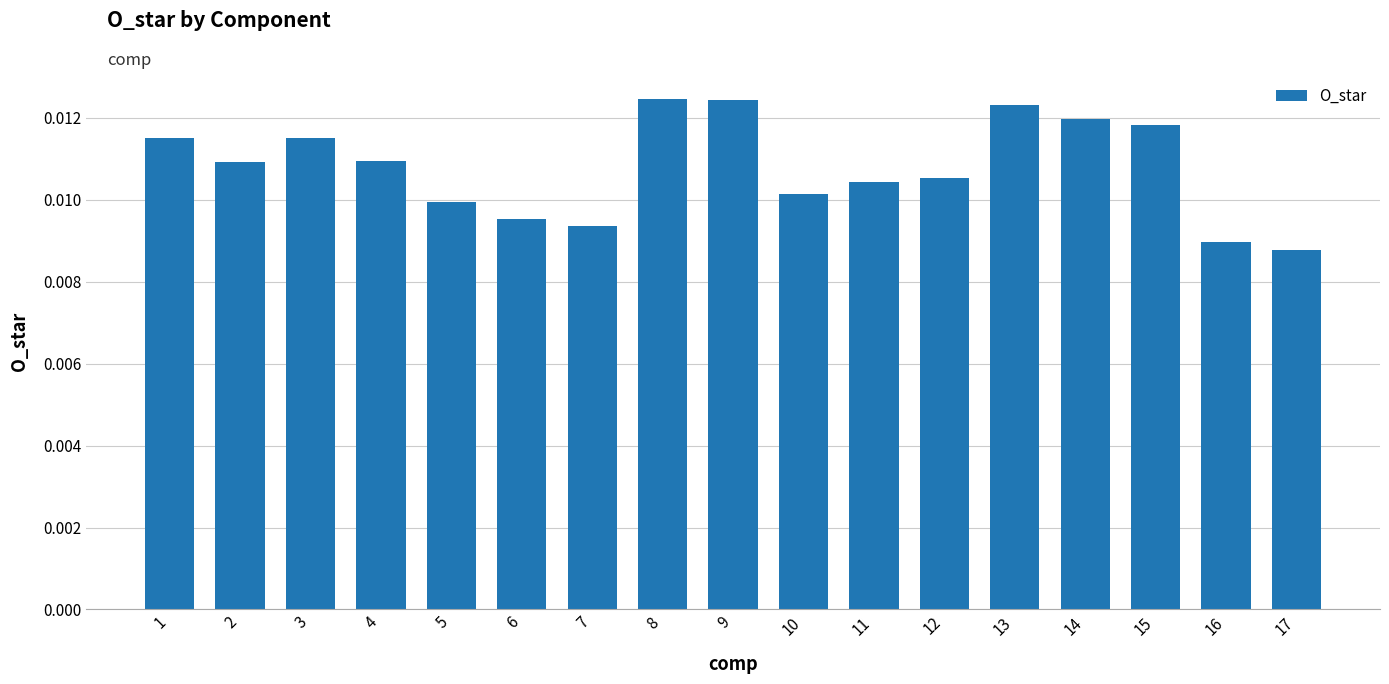

Count the values in the range 0 to 1.

17